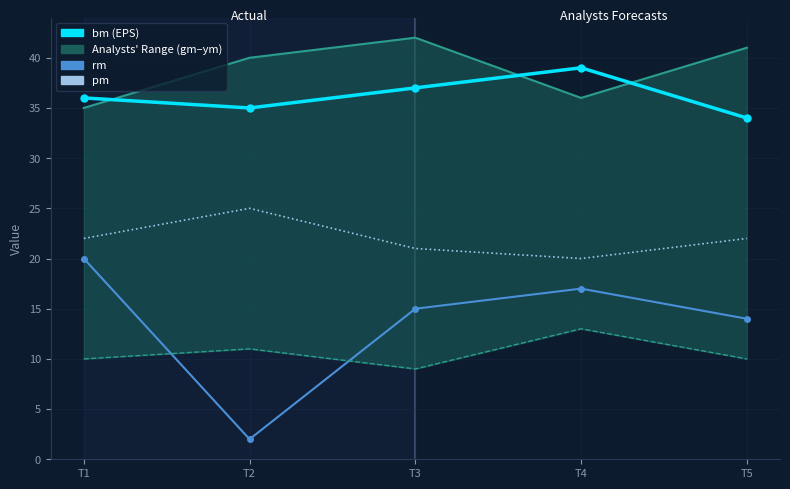

What is the difference between the maximum and minimum values in the gm series?

4